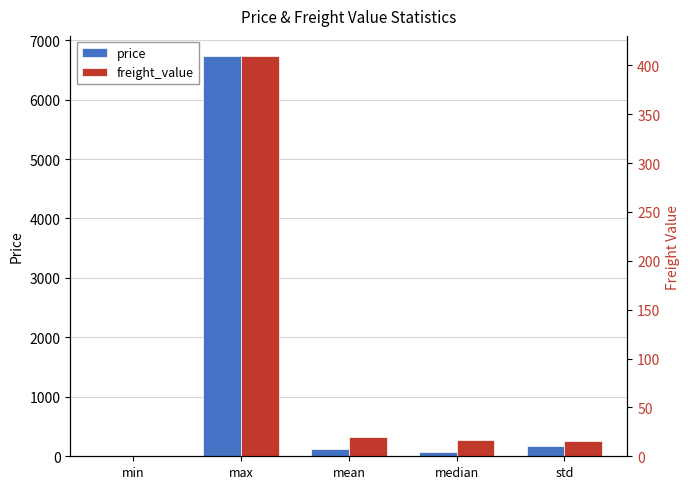

How many bars are there in total?

10